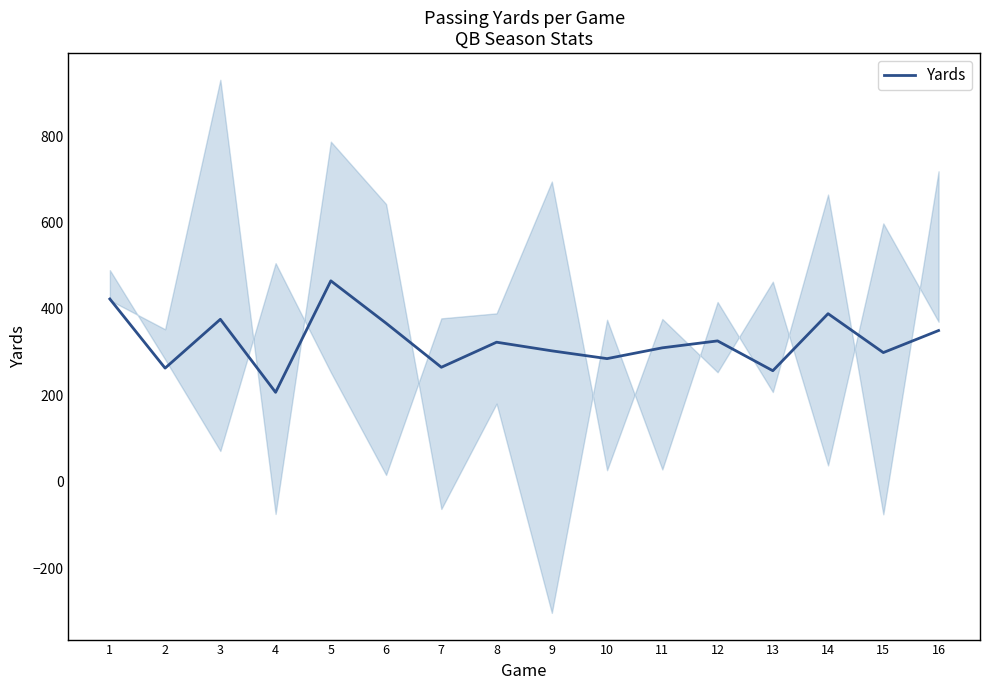

Reading right to left, what are all the values shown in this chart?

16=350	15=299	14=389	13=257	12=326	11=310	10=285	9=303	8=323	7=265	6=367	5=465	4=207	3=376	2=263	1=423